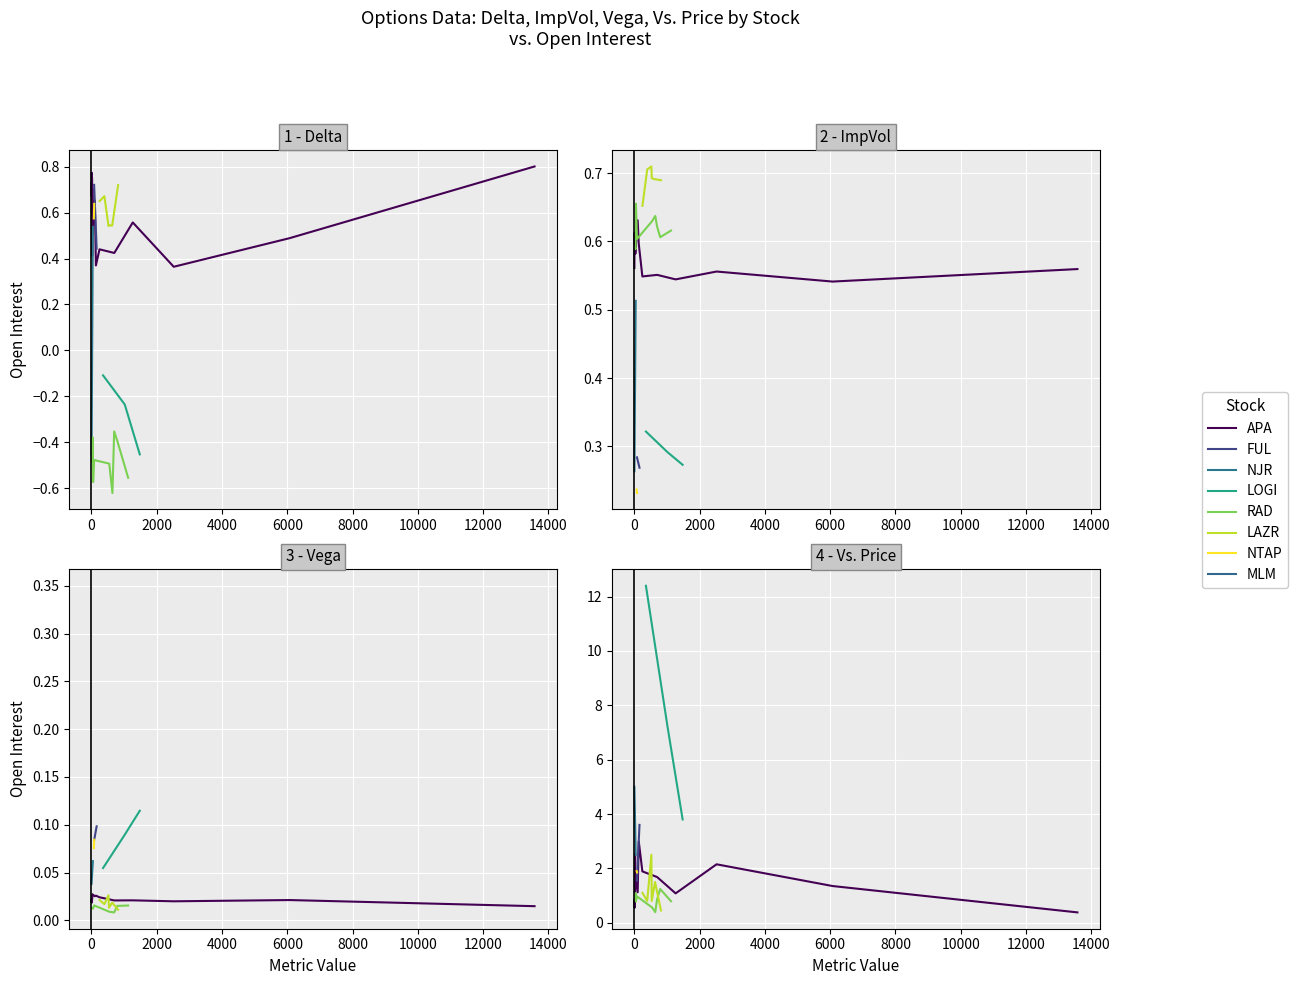

Rank the series by their maximum value, from highest to lowest.

Vs. Price, Delta, ImpVol, Vega